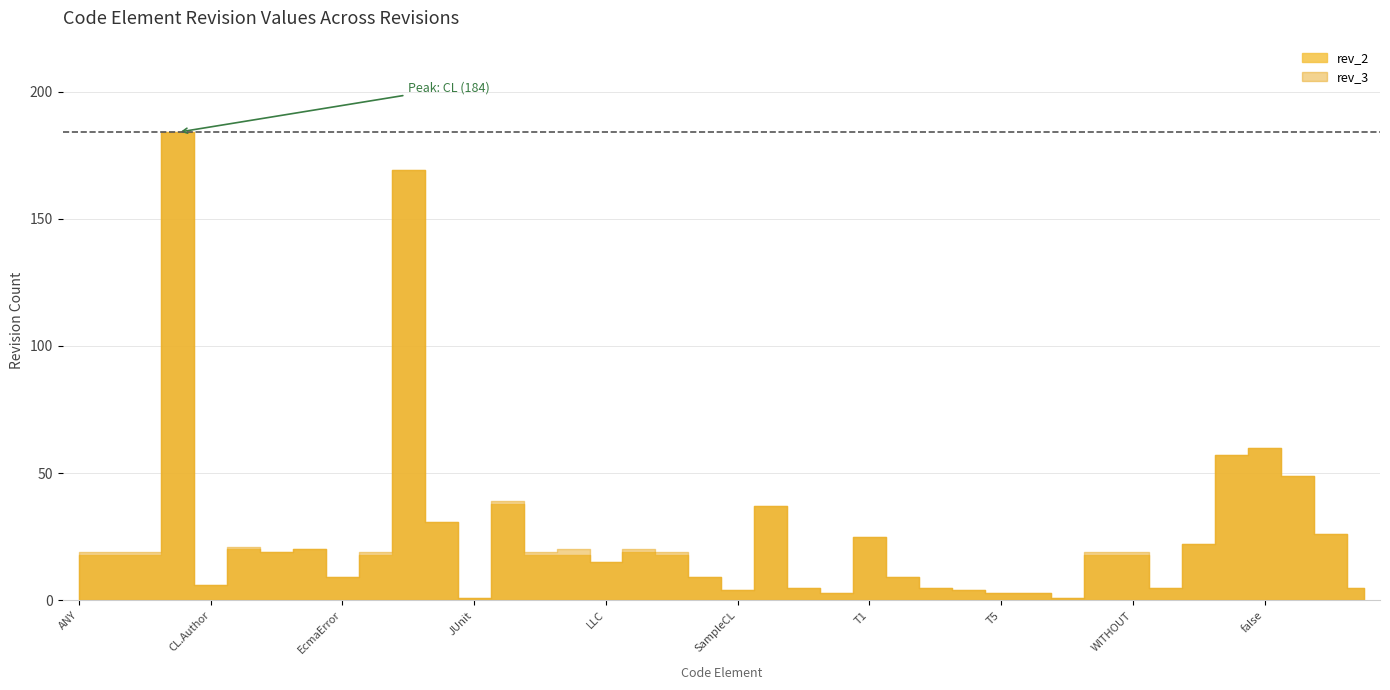

Is the value of rev_2 at Section greater than the value of rev_3 at JavaScript?

No